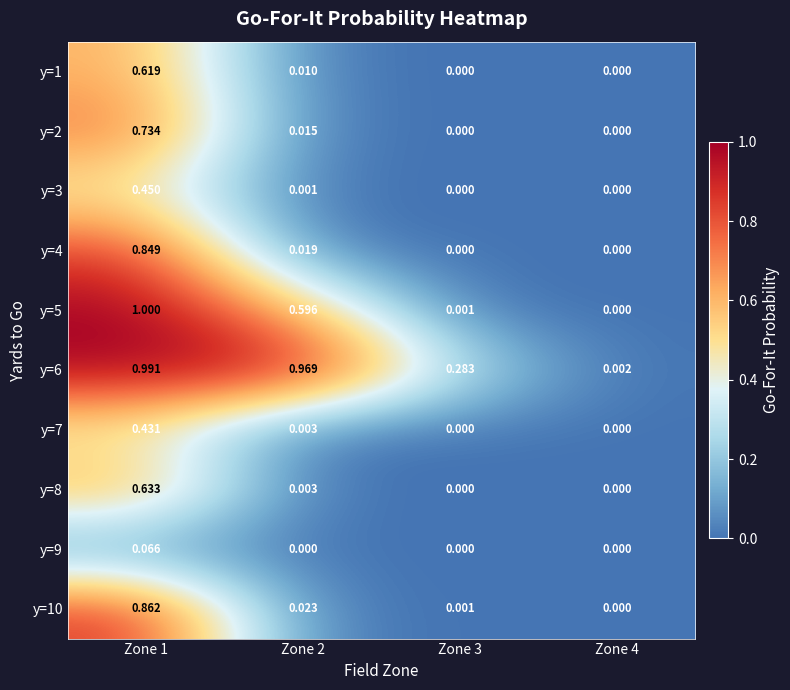

Reading left to right, extract all data points from this chart.

y=1: Zone 1=0.6	Zone 2=0.0	Zone 3=0.0	Zone 4=0.0
y=2: Zone 1=0.7	Zone 2=0.0	Zone 3=0.0	Zone 4=0.0
y=3: Zone 1=0.5	Zone 2=0.0	Zone 3=0.0	Zone 4=0.0
y=4: Zone 1=0.8	Zone 2=0.0	Zone 3=0.0	Zone 4=0.0
y=5: Zone 1=1.0	Zone 2=0.6	Zone 3=0.0	Zone 4=0.0
y=6: Zone 1=1.0	Zone 2=1.0	Zone 3=0.3	Zone 4=0.0
y=7: Zone 1=0.4	Zone 2=0.0	Zone 3=0.0	Zone 4=0.0
y=8: Zone 1=0.6	Zone 2=0.0	Zone 3=0.0	Zone 4=0.0
y=9: Zone 1=0.1	Zone 2=0.0	Zone 3=0.0	Zone 4=0.0
y=10: Zone 1=0.9	Zone 2=0.0	Zone 3=0.0	Zone 4=0.0